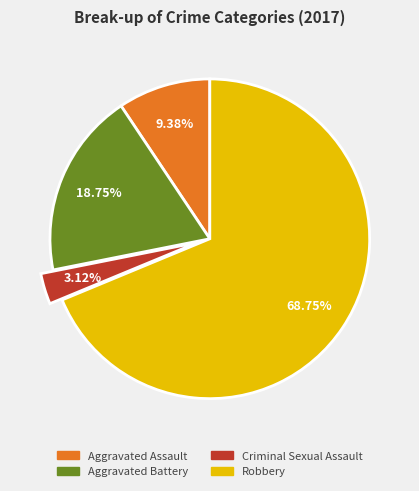

Is Robbery the majority of the pie?

Yes